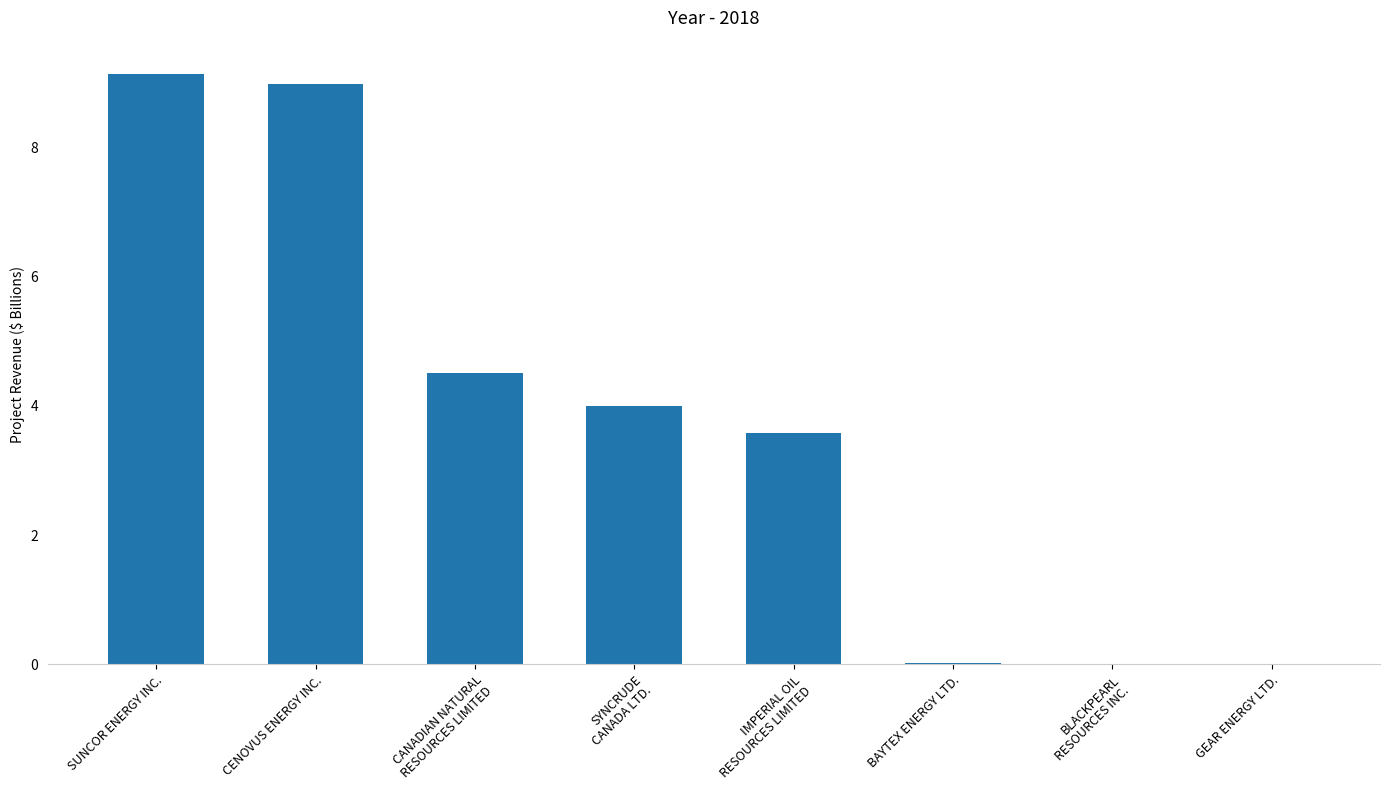

What is the approximate value at SUNCOR ENERGY INC.?

9.1